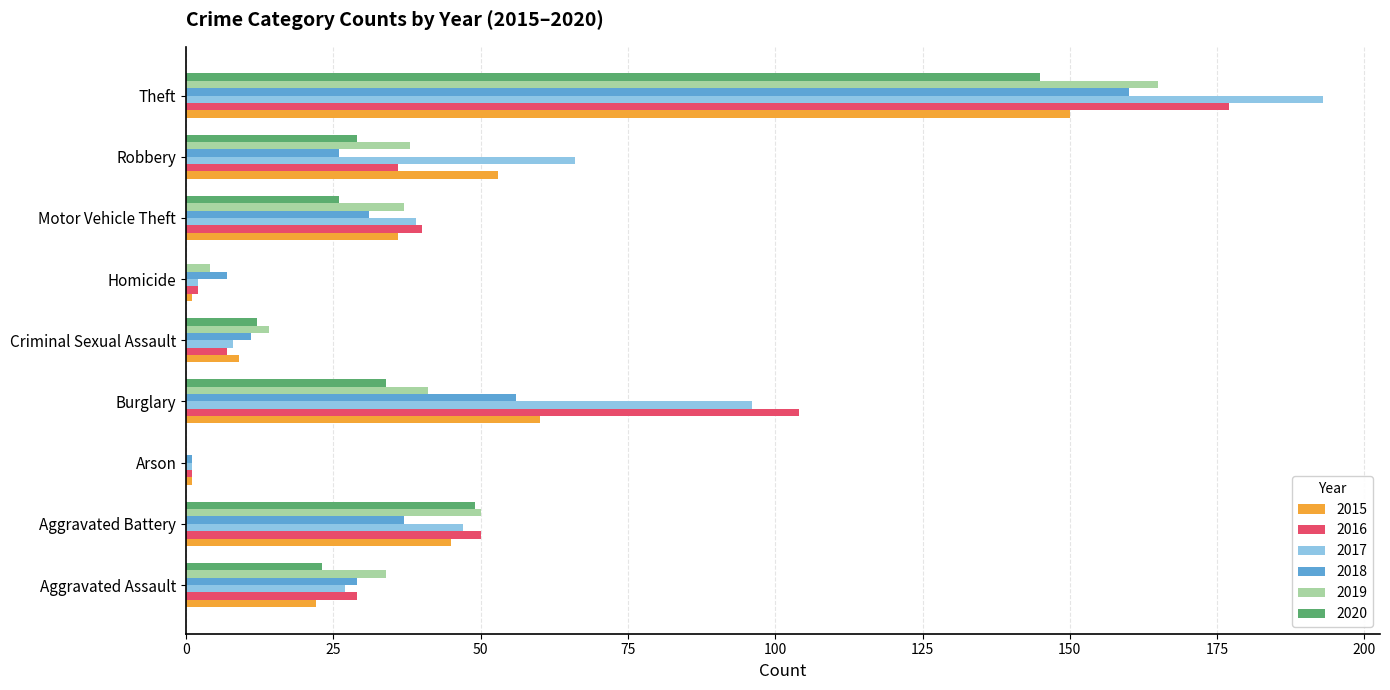

The value of 2019 at Arson is 0. True or false?

True